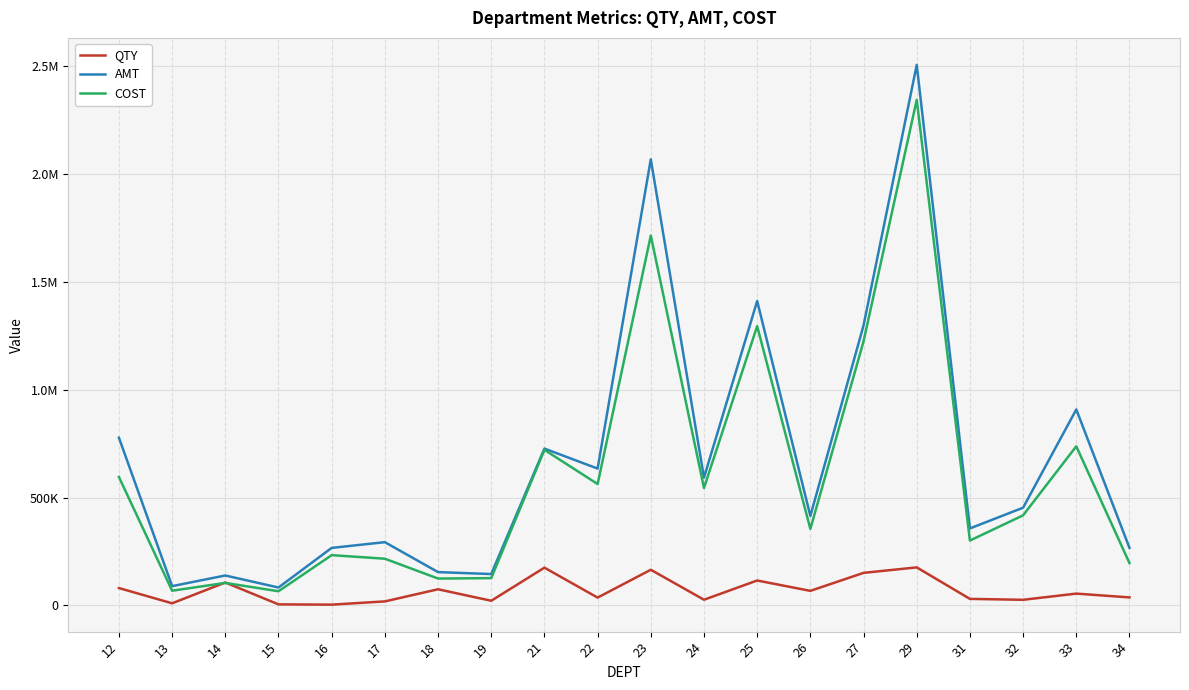

Where is the first local minimum for COST?

13